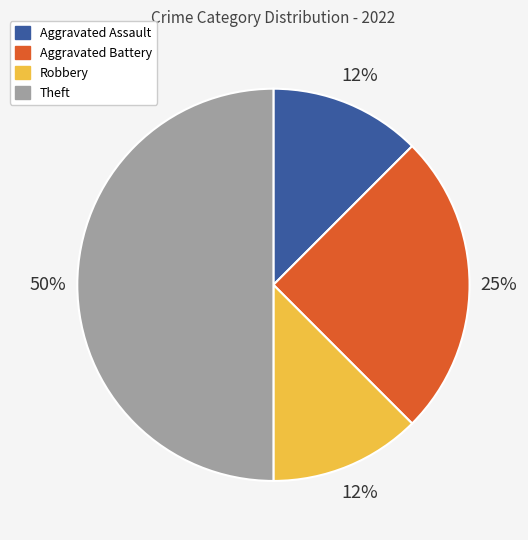

How many segments does this pie chart have?

4